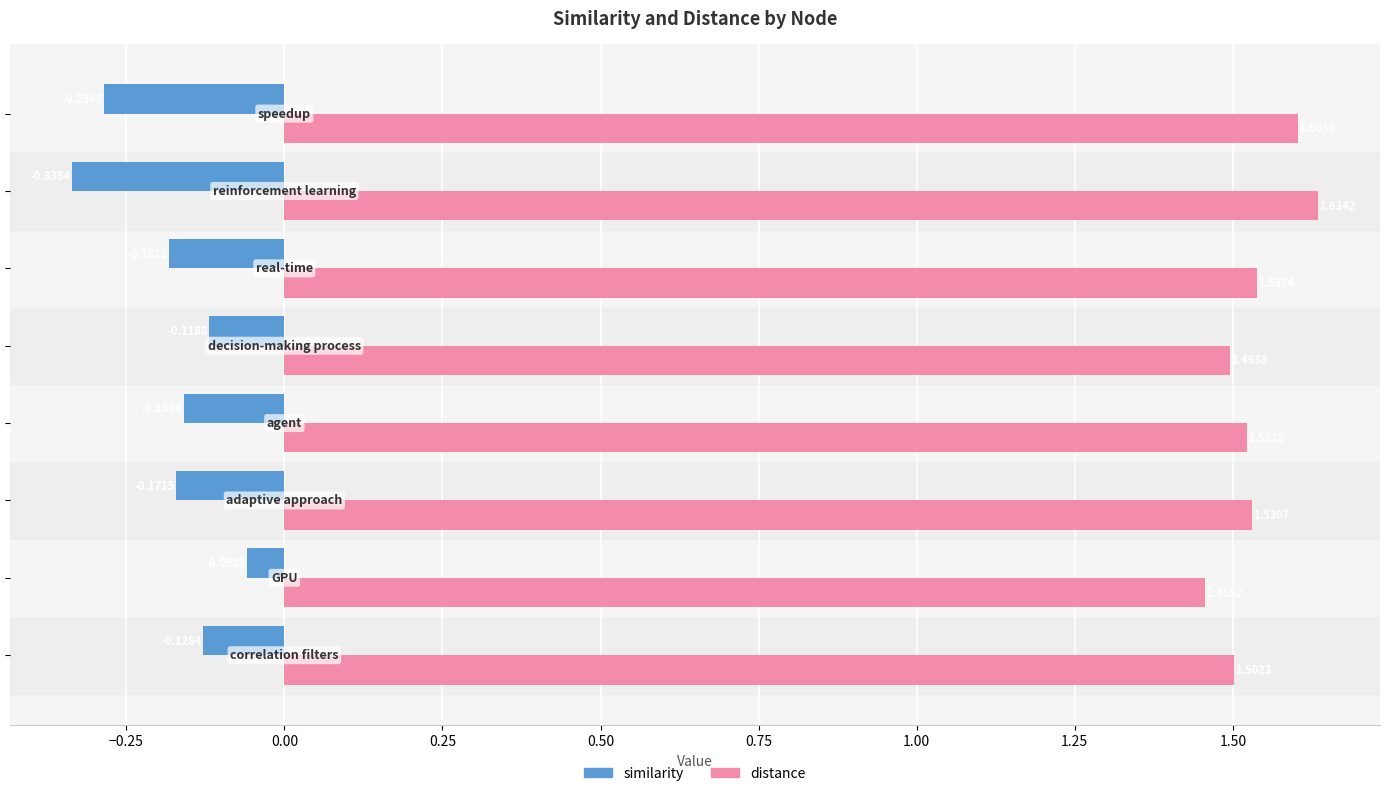

Which series has the largest range (max minus min)?

similarity